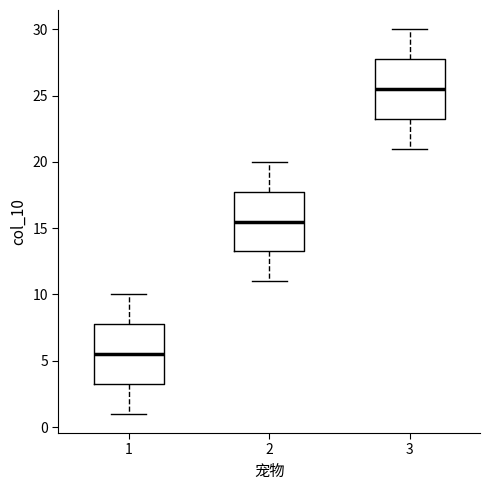

Reading left to right, transcribe this box plot: for each box, give where its median line is, the range the box spans, and where its two whiskers end, as read against the y-axis. The values are not printed on the chart, so give them approximately, as read against the axis.

1: median 5.5, box 3.5 to 8.0, whiskers 1.0 to 10.0
2: median 15.5, box 13.5 to 18.0, whiskers 11.0 to 20.0
3: median 25.5, box 23.5 to 28.0, whiskers 21.0 to 30.0